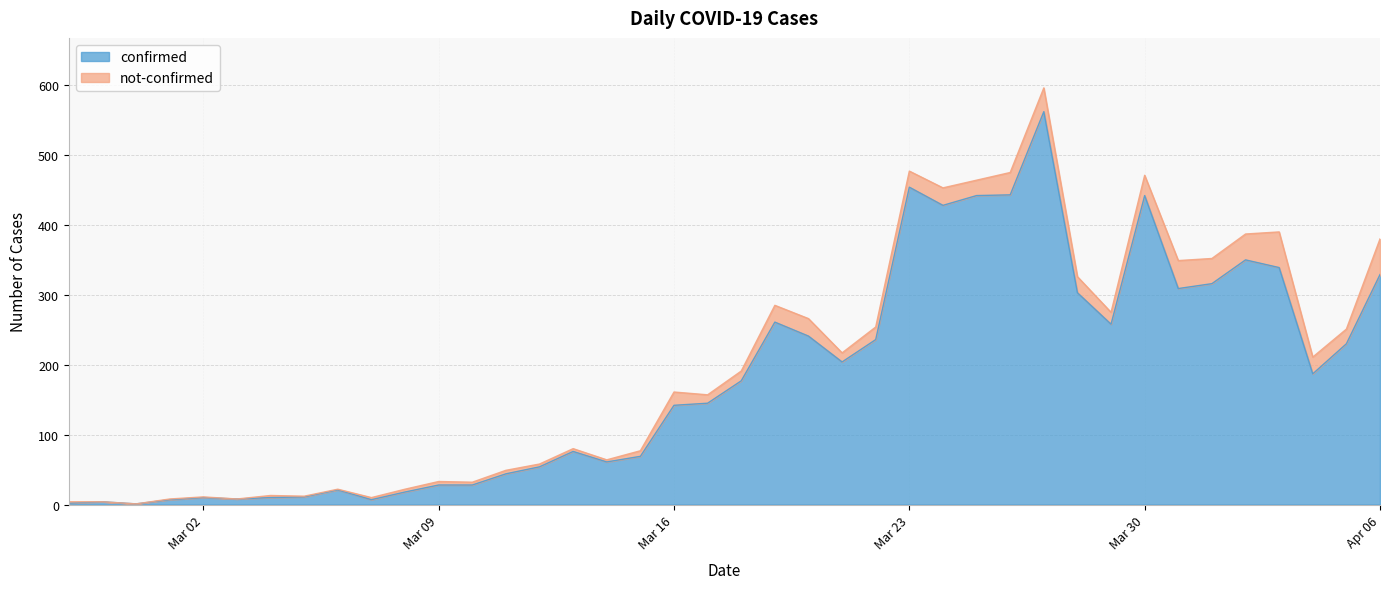

Which has a higher value, 2020-04-02 or 2020-03-20?

2020-04-02